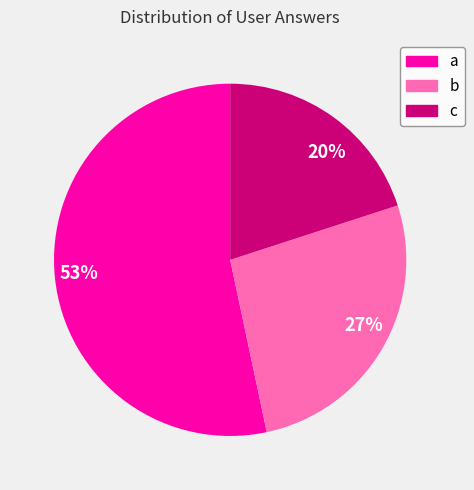

Count the number of slices in the pie.

3